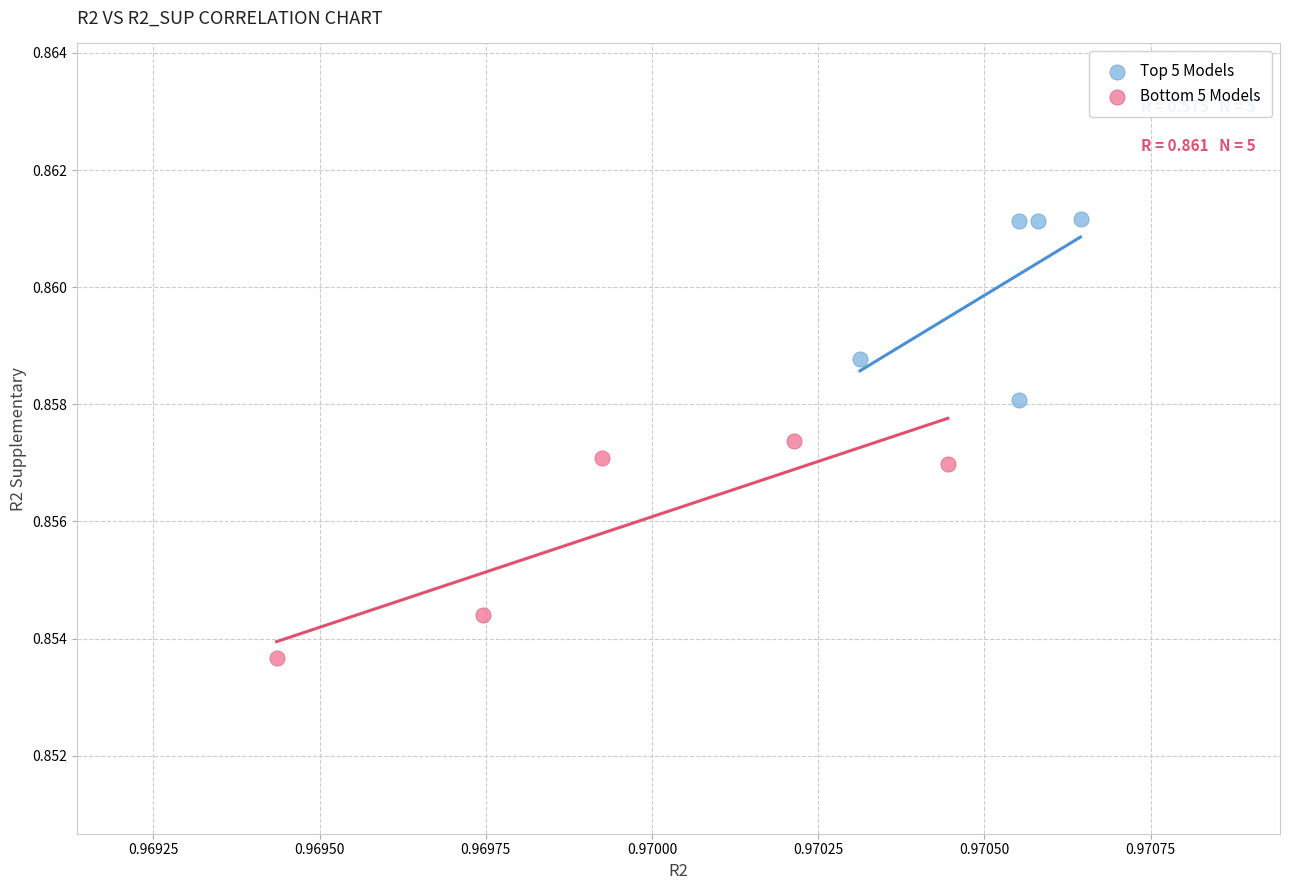

Which series contains the highest Y value?

Top 5 Models